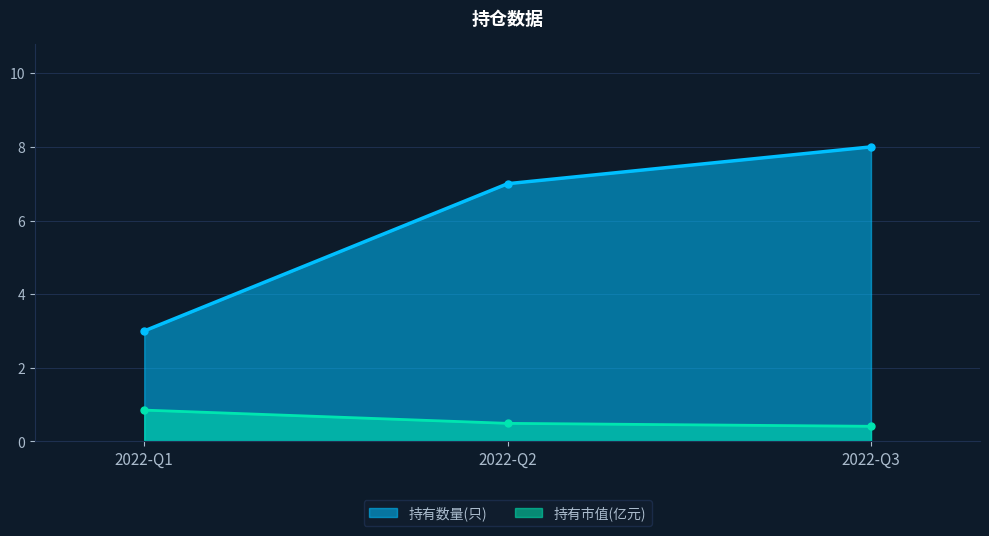

Reading left to right, list all the values displayed in this chart.

持有数量(只): 2022-Q1=3.0	2022-Q2=7.0	2022-Q3=8.0
持有市值(亿元): 2022-Q1=0.8	2022-Q2=0.5	2022-Q3=0.4